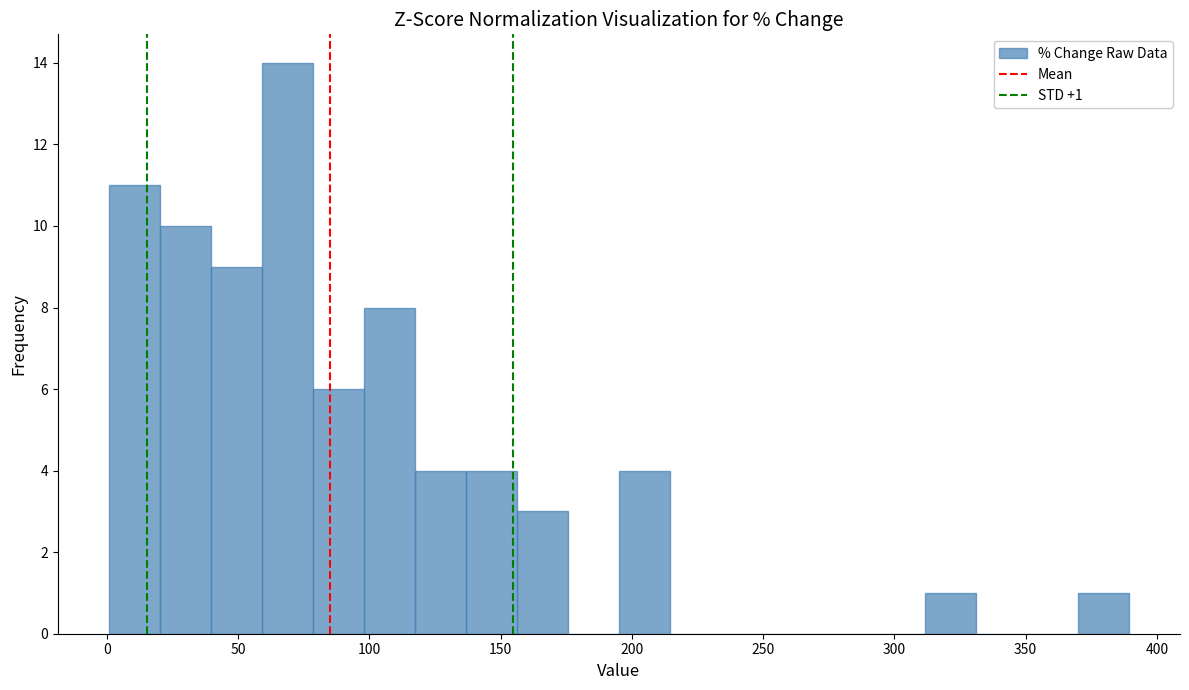

Read against the x-axis, roughly where is the centre of the tallest bar?

70